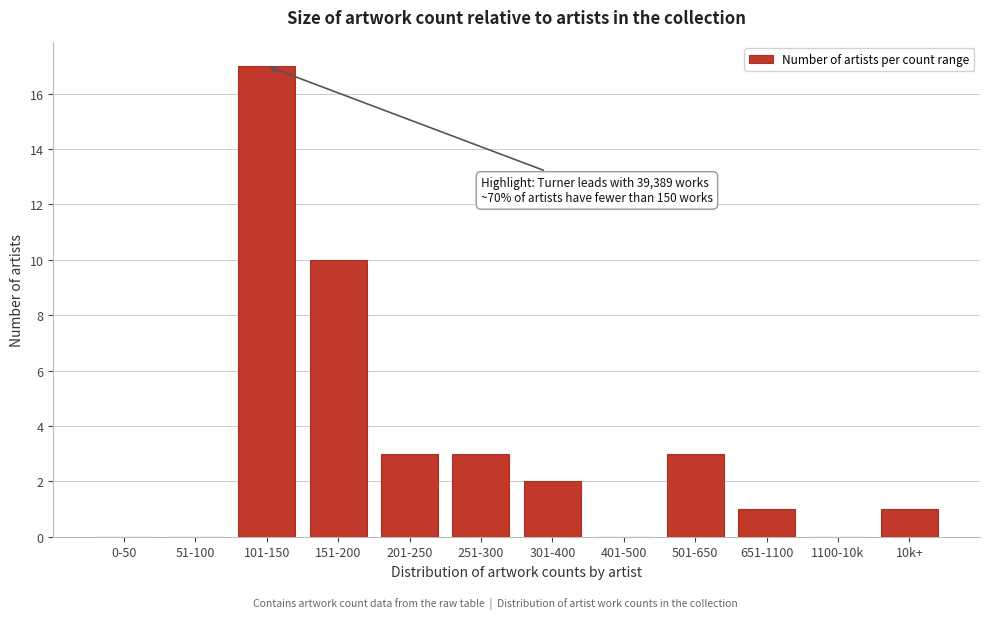

Reading left to right, list all the values displayed in this chart.

0-50=0	51-100=0	101-150=17	151-200=10	201-250=3	251-300=3	301-400=2	401-500=0	501-650=3	651-1100=1	1100-10k=0	10k+=1